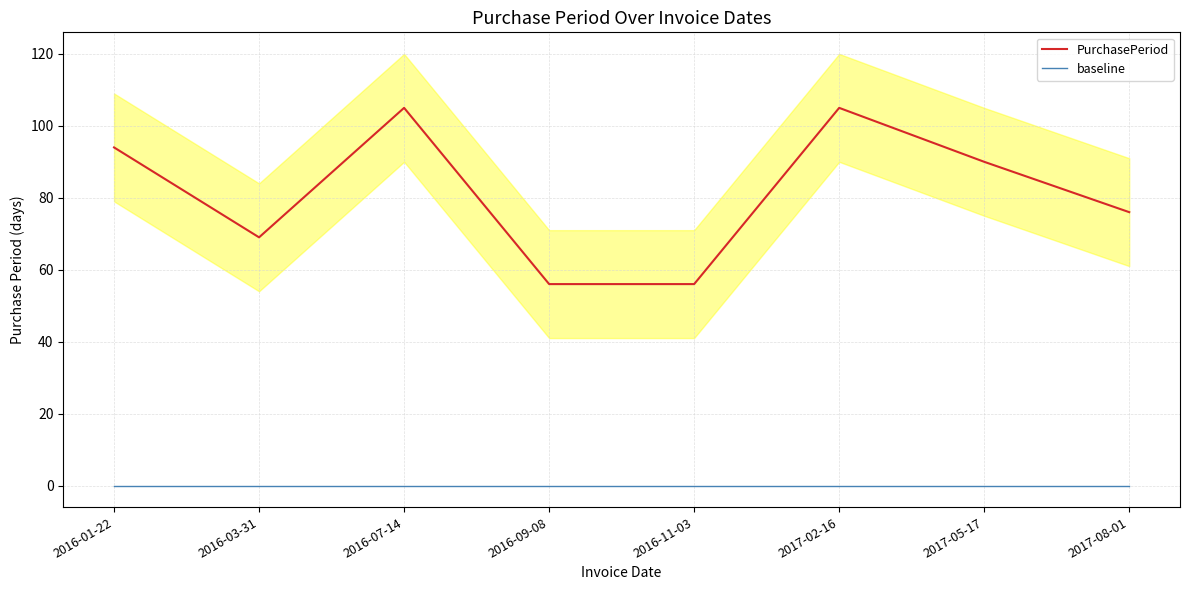

Between 2016-01-22 and 2016-03-31, which series saw the biggest shift?

PurchasePeriod